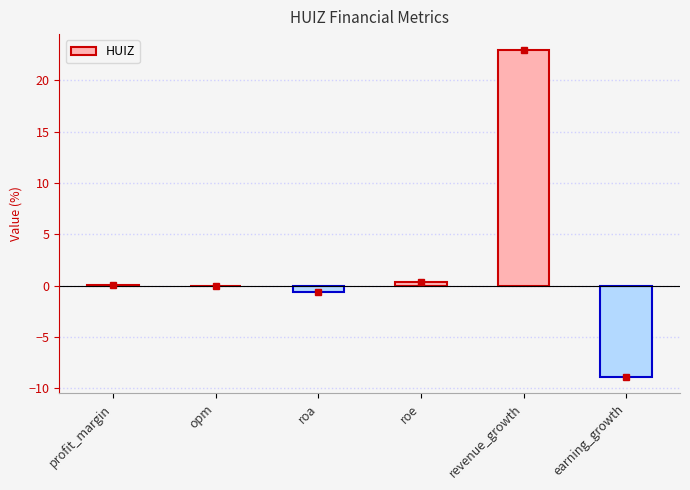

Read the value at earning_growth.

-8.9